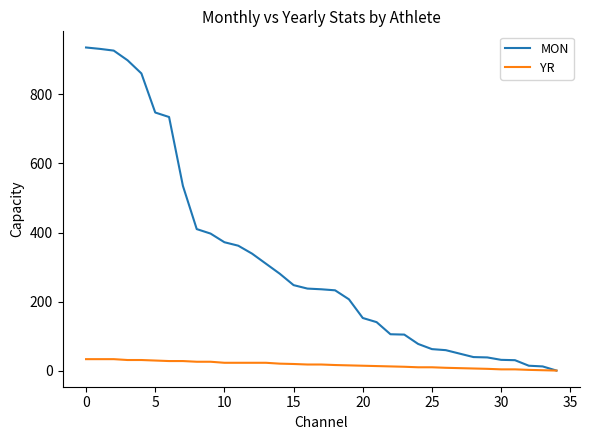

Which series has the largest range (max minus min)?

MON